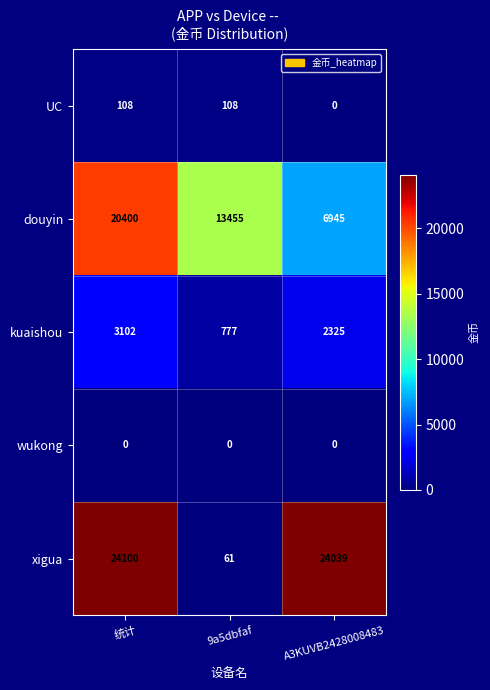

Between 统计 and A3KUVB2428008483, which series saw the biggest shift?

douyin